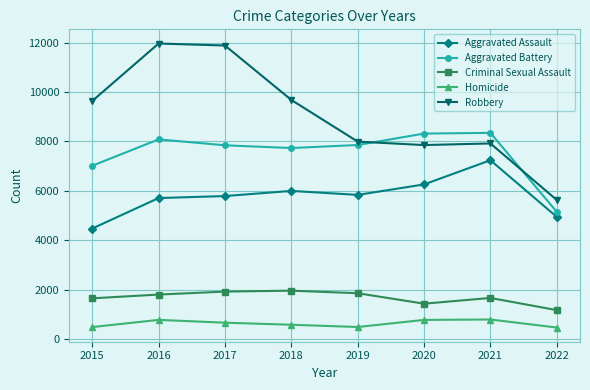

The Robbery series shows 14880 at 2018. True or false?

False